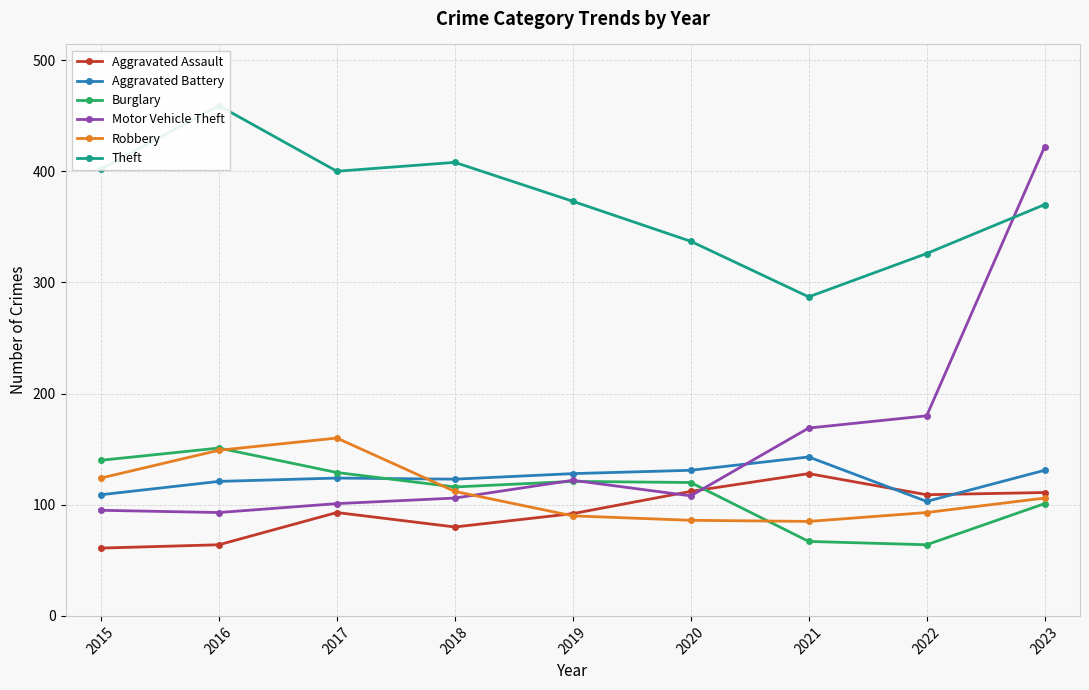

At which category is the sum across all series the highest?

2023